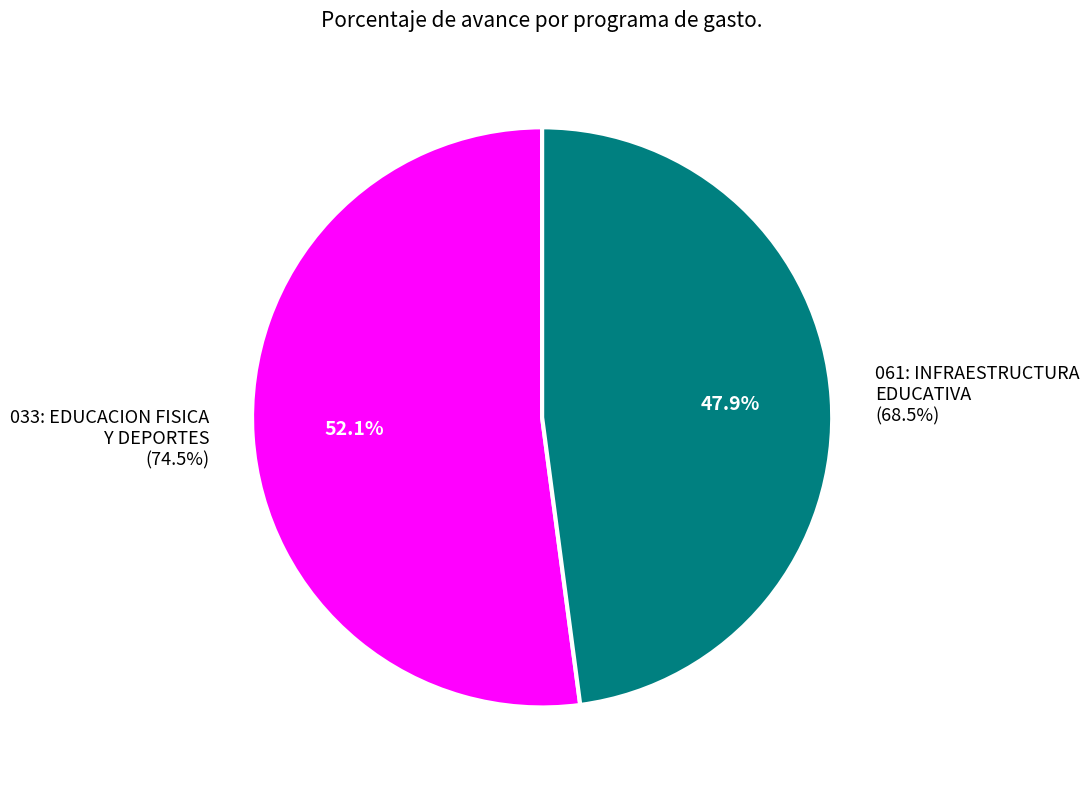

Rank the categories by value from highest to lowest.

033: EDUCACION FISICA Y DEPORTES, 061: INFRAESTRUCTURA EDUCATIVA